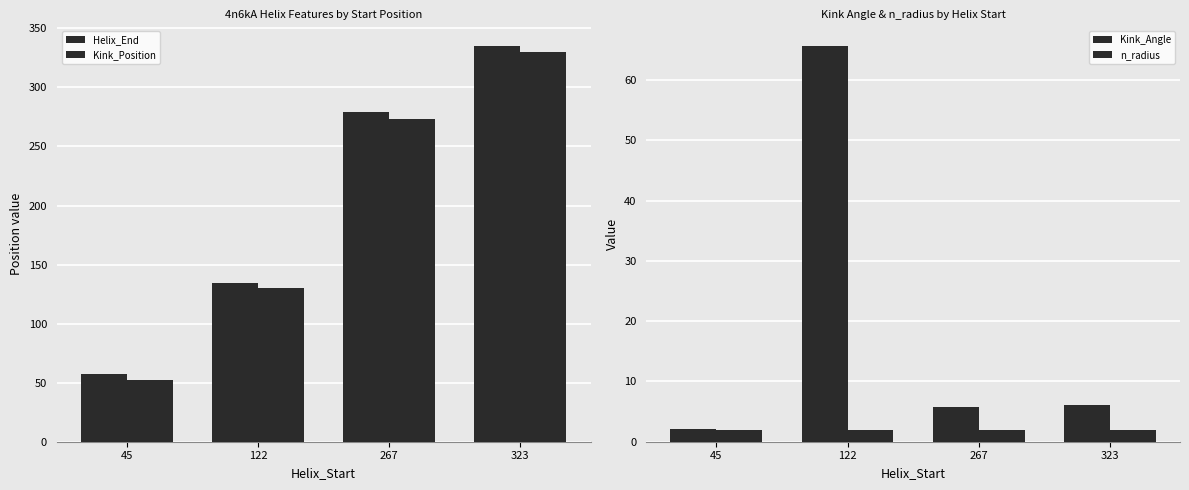

Where is Kink_Angle nearest to the value 33?

323